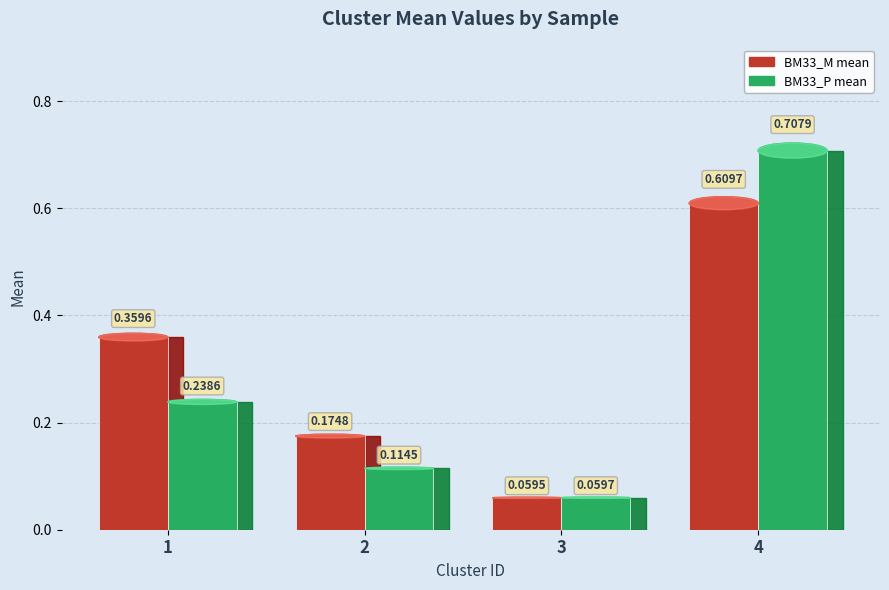

What is the smallest value displayed?

0.1